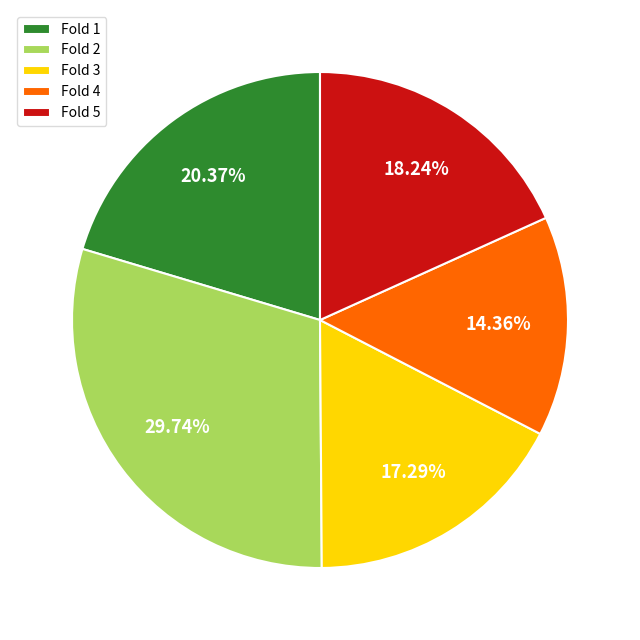

To the nearest percent, what portion does Fold 5 represent?

18%